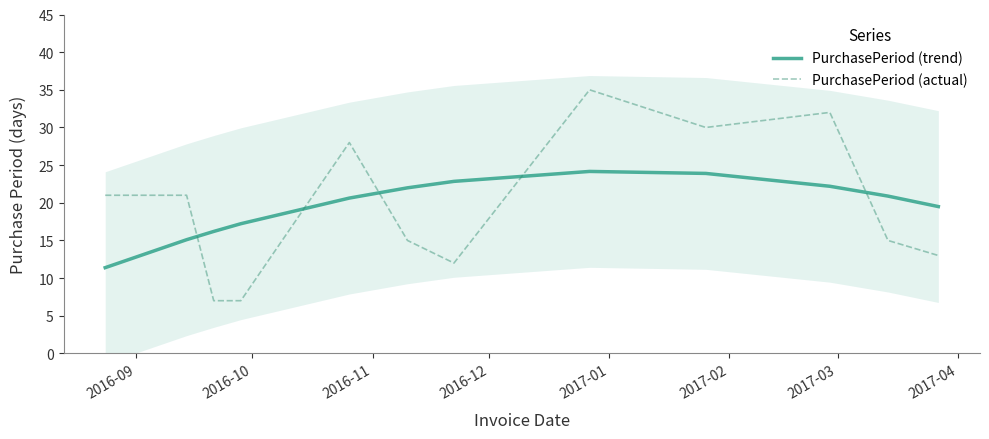

What is the minimum value for PurchasePeriod (actual)?

7.0